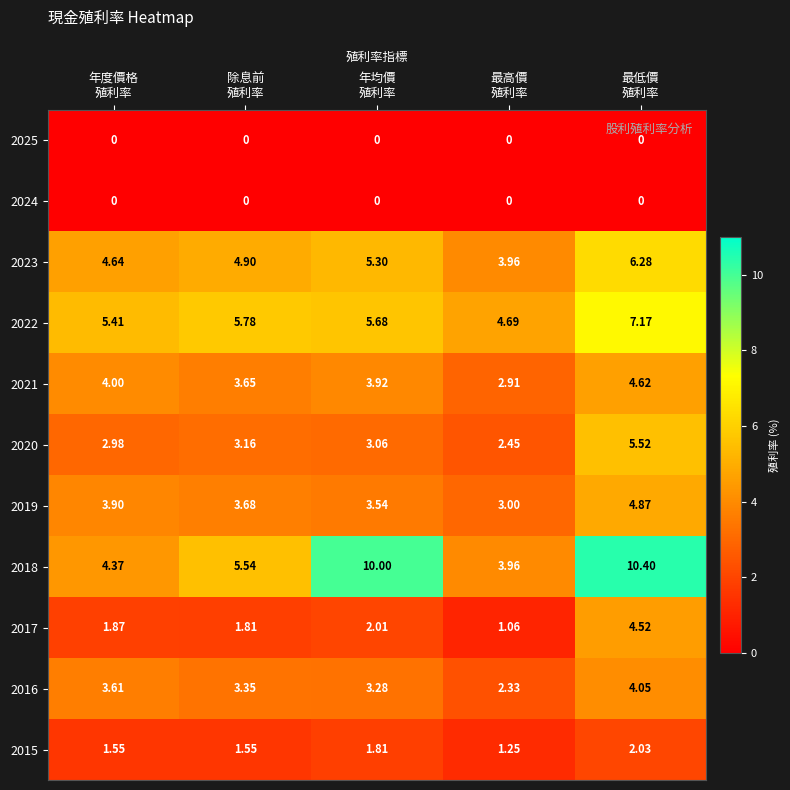

What is the total value across all series at 年度價格
殖利率?

32.3